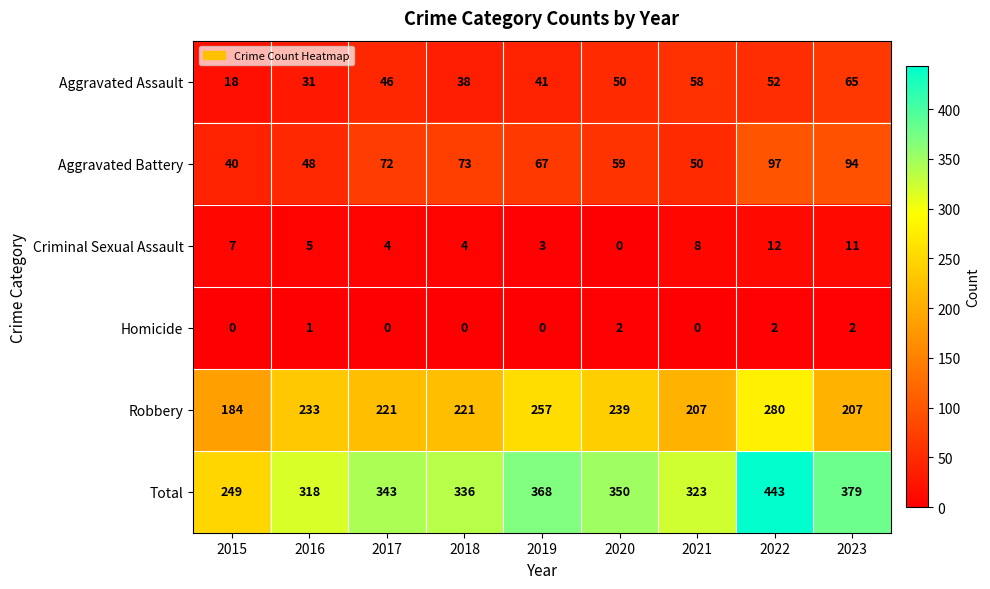

Rank the series at 2023 from lowest to highest value.

Homicide, Criminal Sexual Assault, Aggravated Assault, Aggravated Battery, Robbery, Total